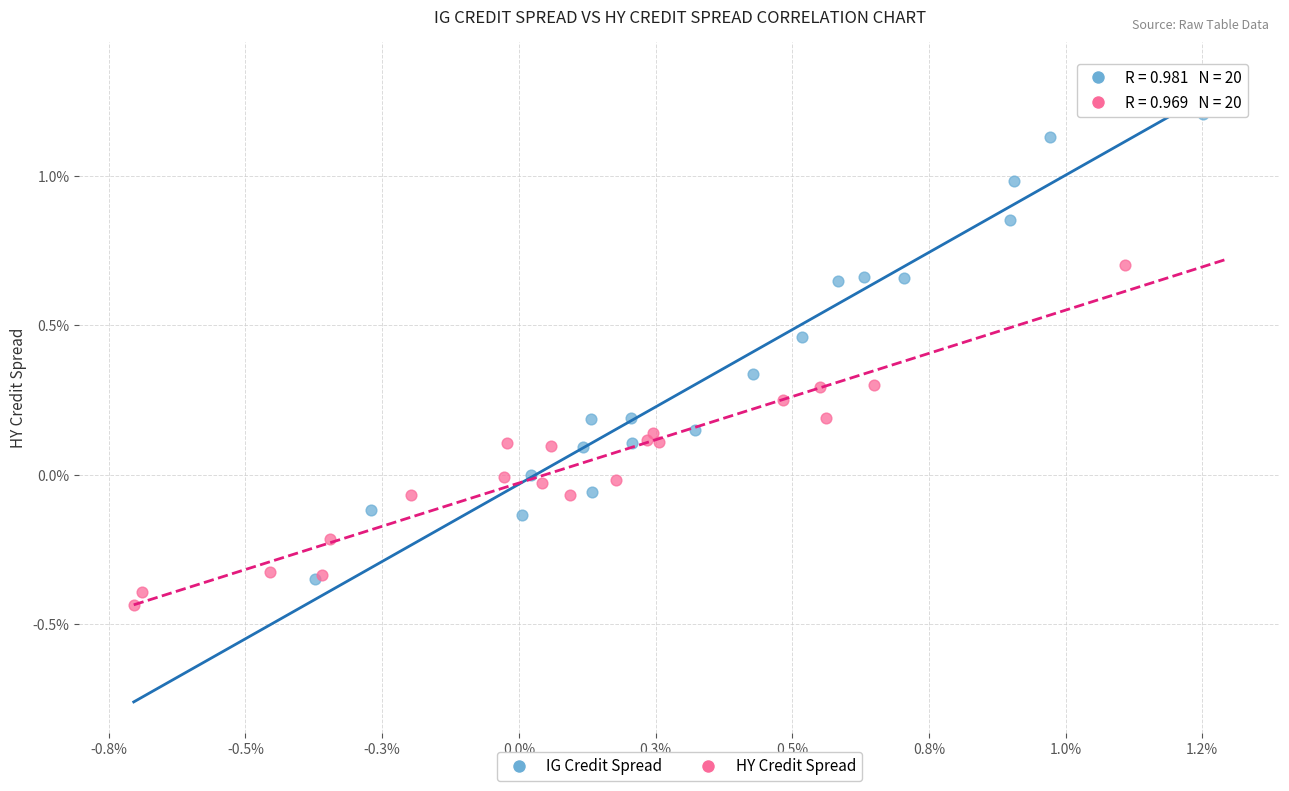

What are all the series names shown in the legend?

IG Credit Spread, HY Credit Spread